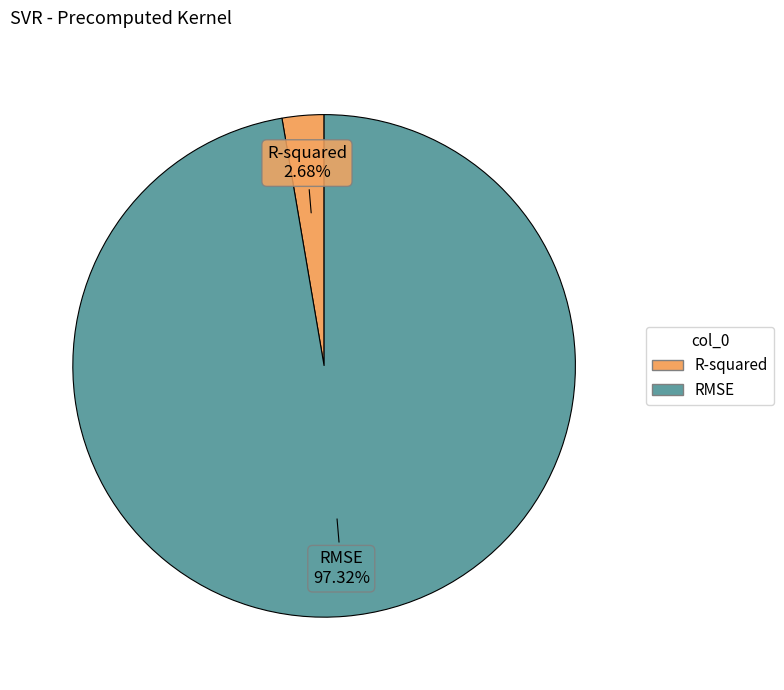

Which slice is the smallest?

R-squared